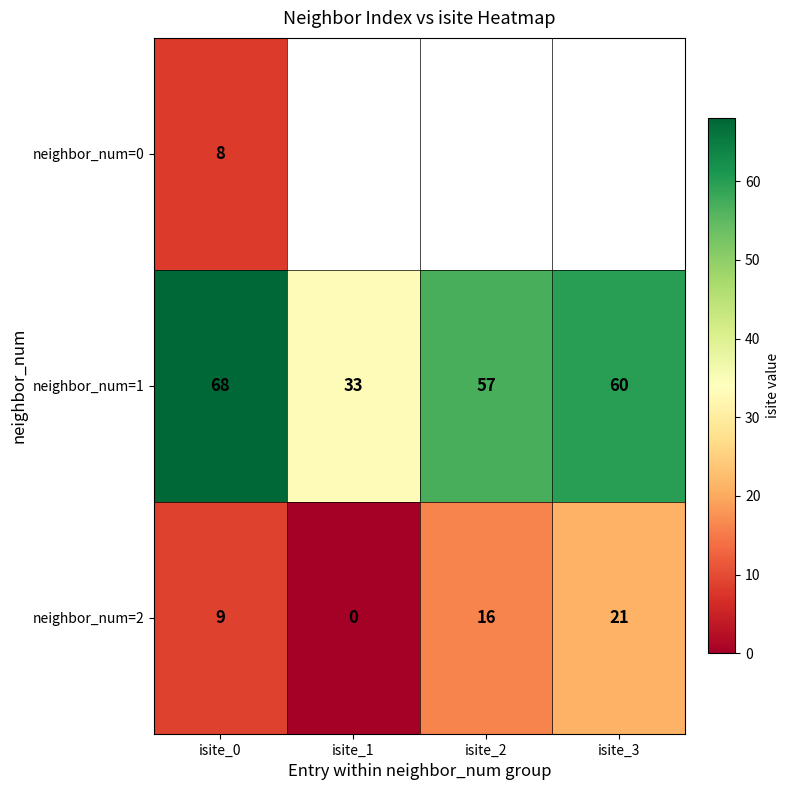

Is the value of neighbor_num=2 at isite_2 greater than the value of neighbor_num=1 at isite_1?

No